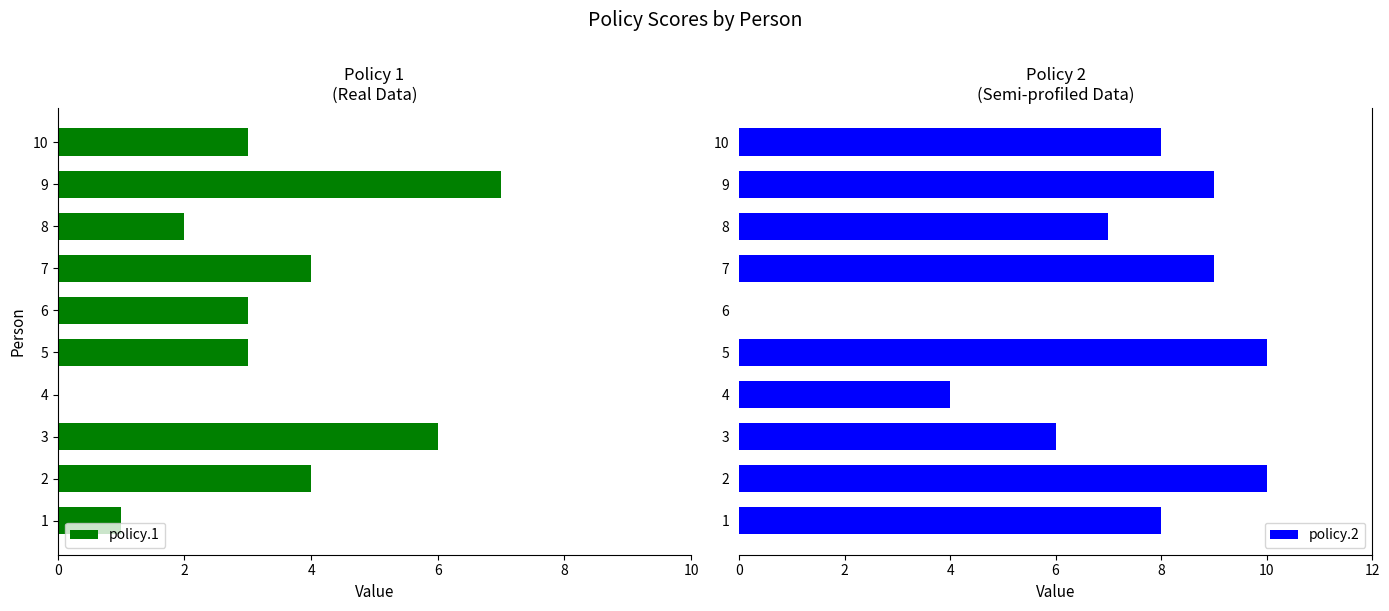

The policy.2 series shows 5 at 9. True or false?

False